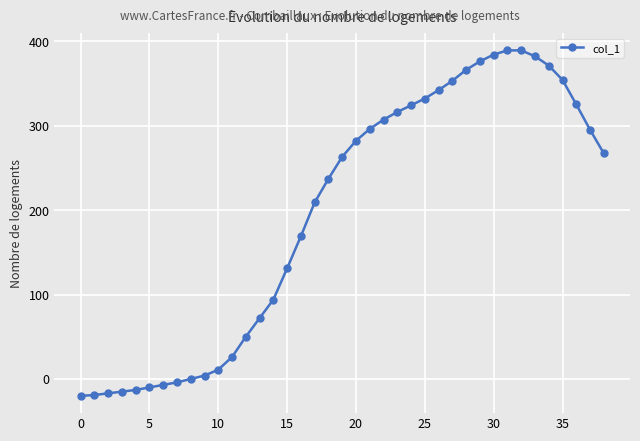

What is the minimum value shown in the chart?

-20